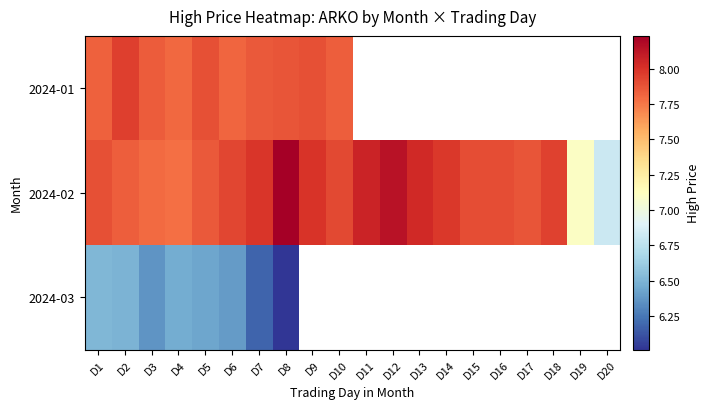

What is the spread (max minus min) of values at D5?

1.5